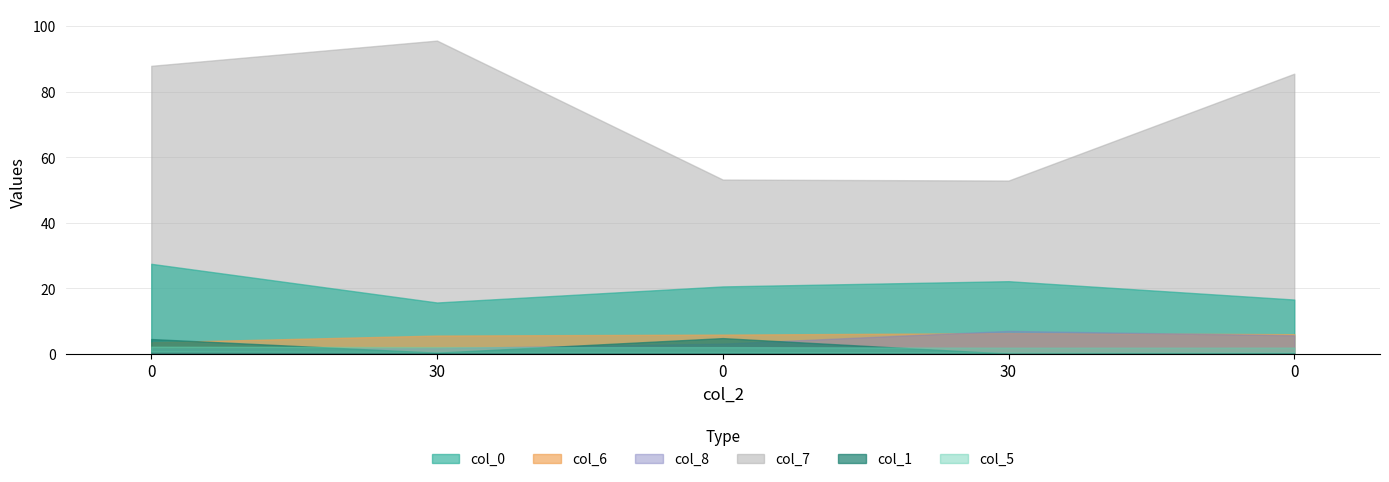

Is the value of col_6 at 0 greater than the value of col_5 at 0?

Yes